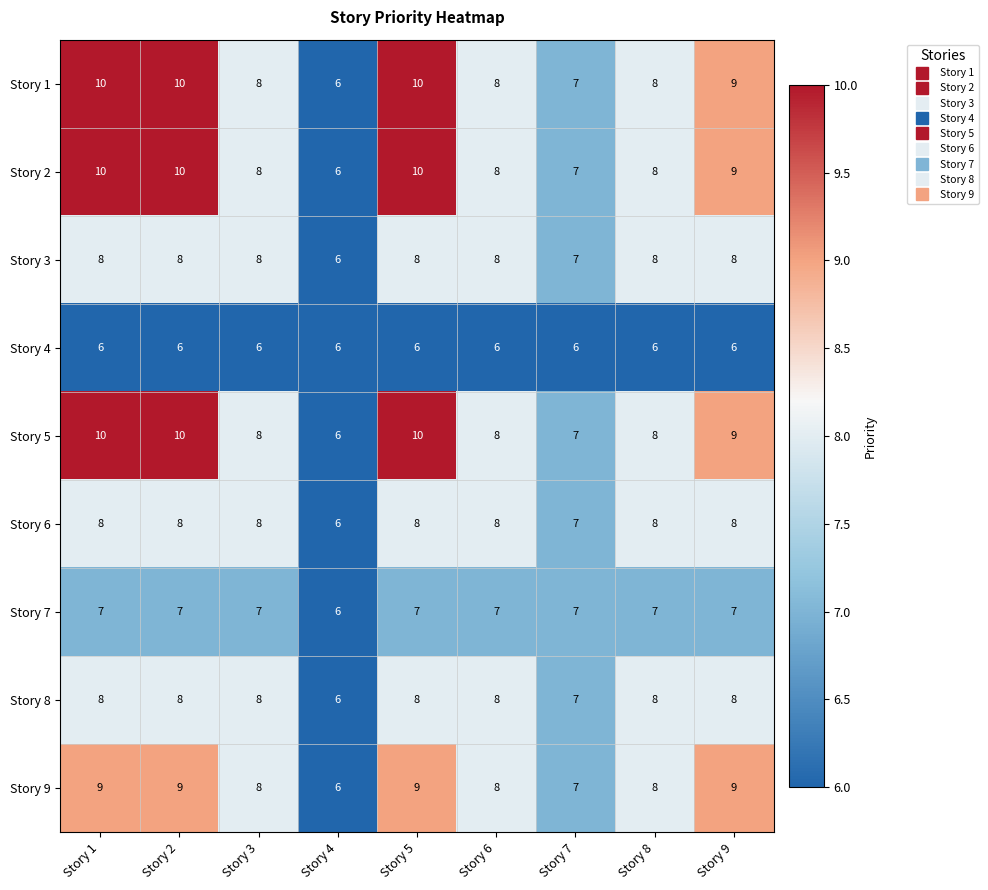

What is the average value of the Story 1 series?

8